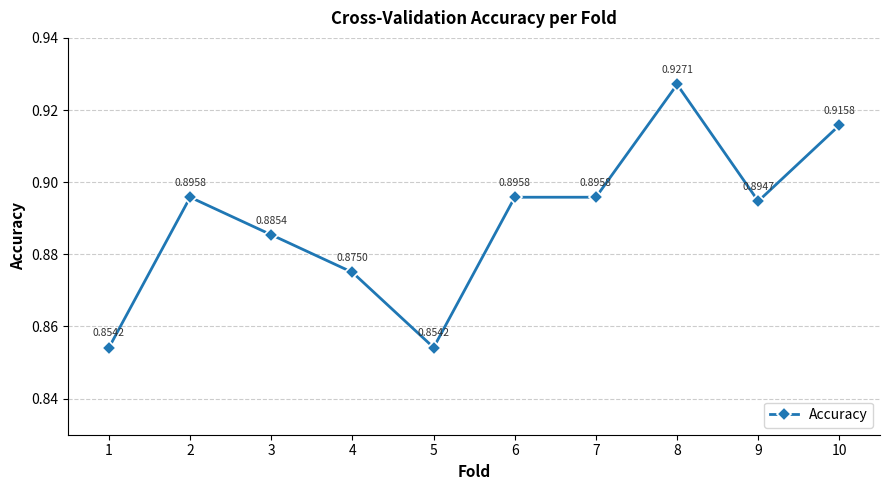

What is the sum of all values?

8.9